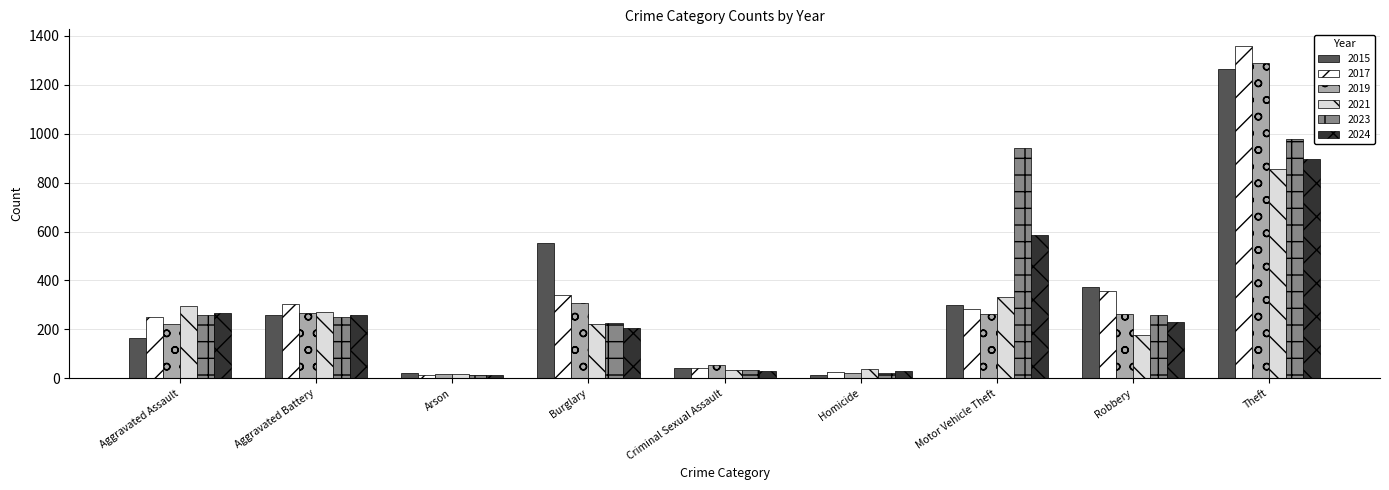

At which label is 2021 closest to 437?

Motor Vehicle Theft